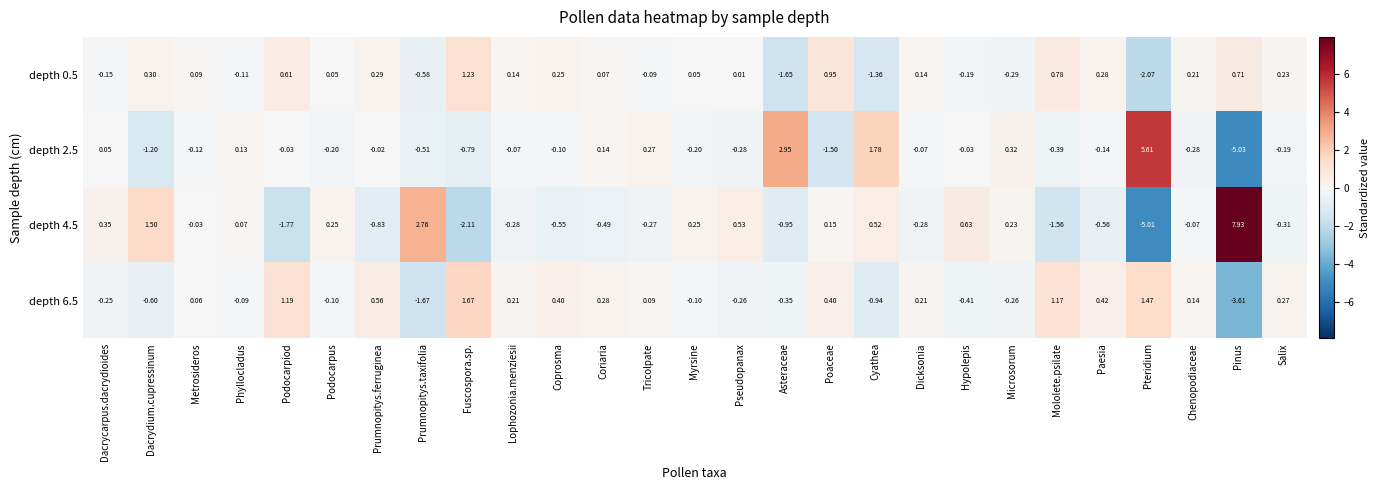

At which label does depth 0.5 first exceed 0?

Dacrydium.cupressinum